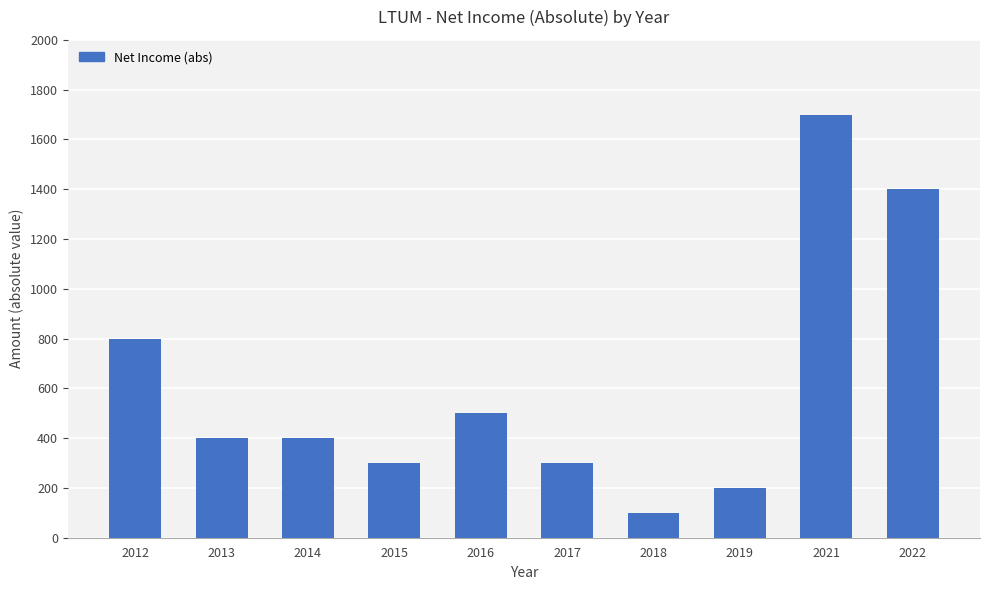

What is the sum of all values?

6100